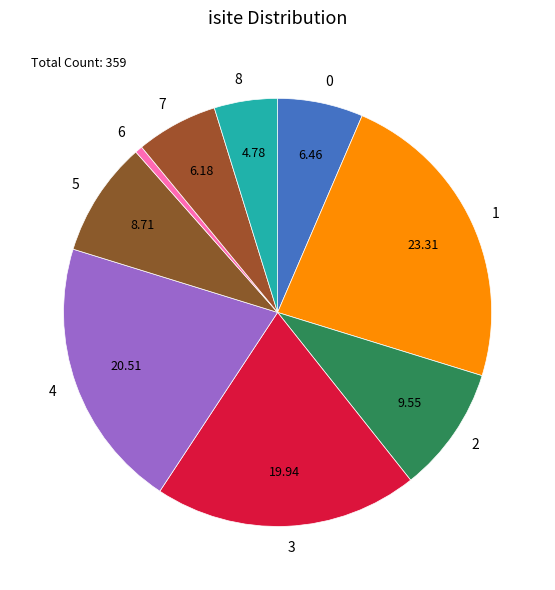

Does 2 account for over 50% of the chart?

No